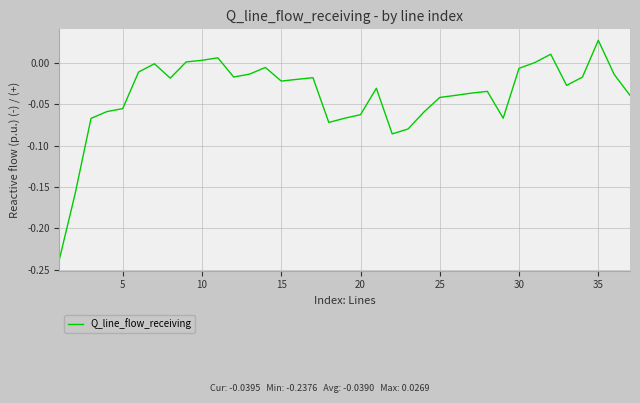

Count the number of data series in this chart.

1